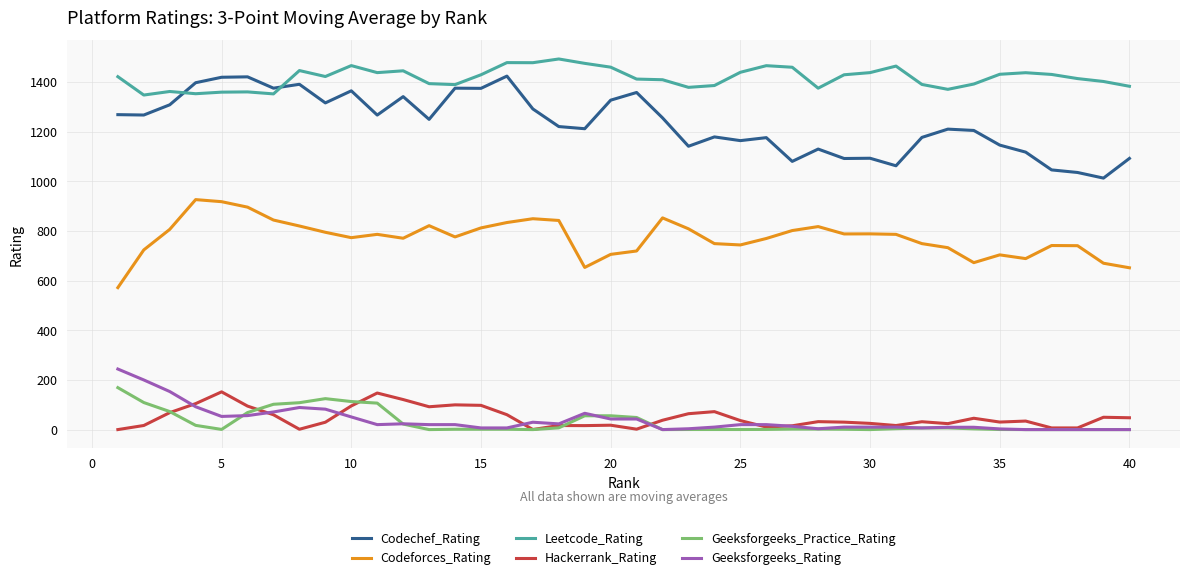

Which series has the largest total across all categories?

Leetcode_Rating